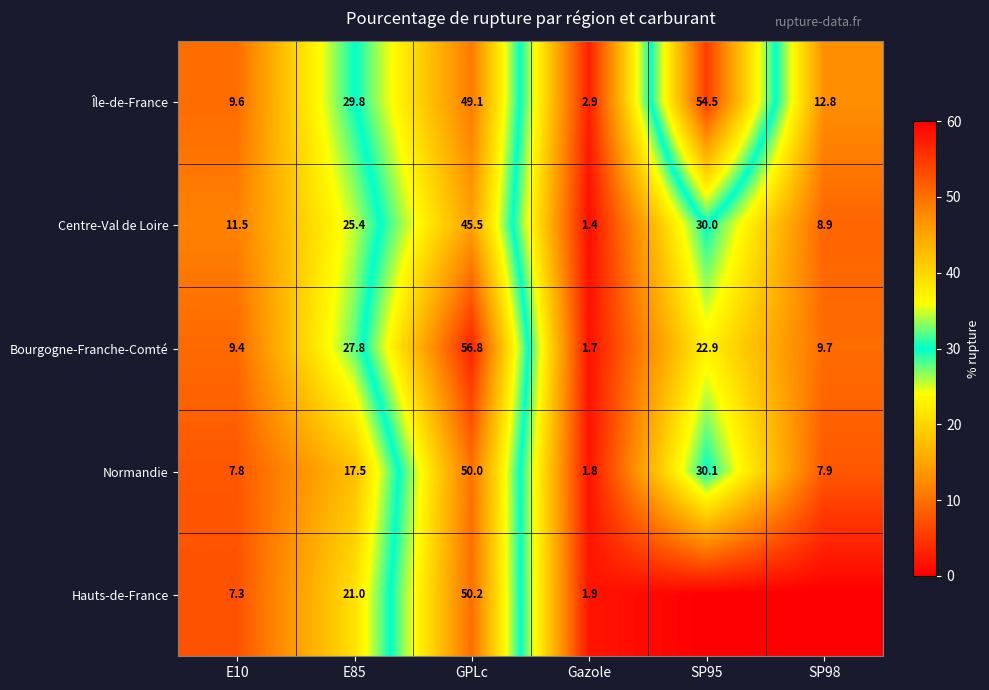

Rank the series at GPLc from highest to lowest value.

Bourgogne-Franche-Comté, Hauts-de-France, Normandie, Île-de-France, Centre-Val de Loire